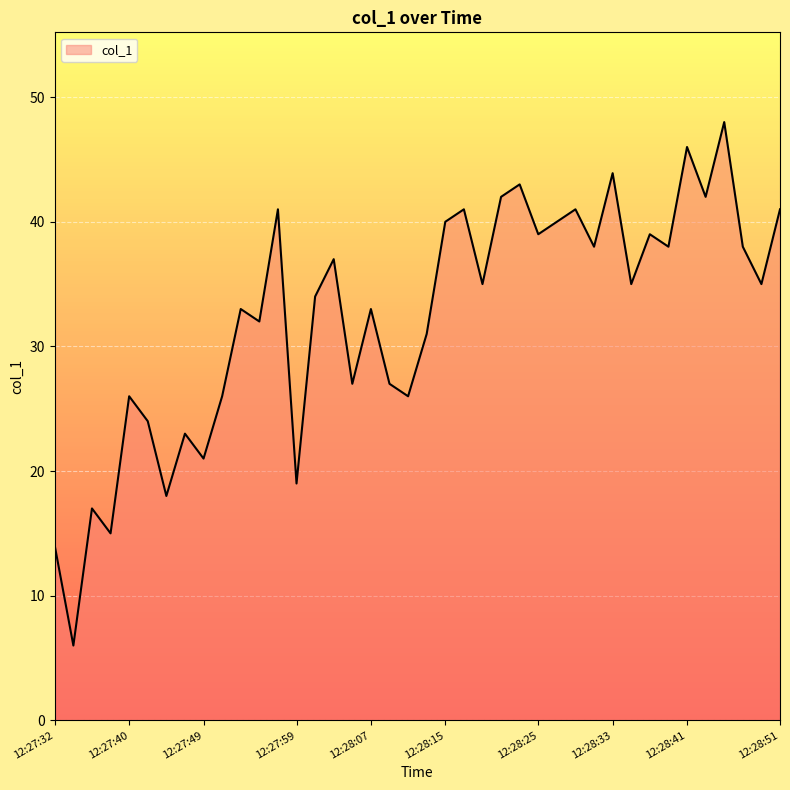

How many lines are shown in the chart?

1